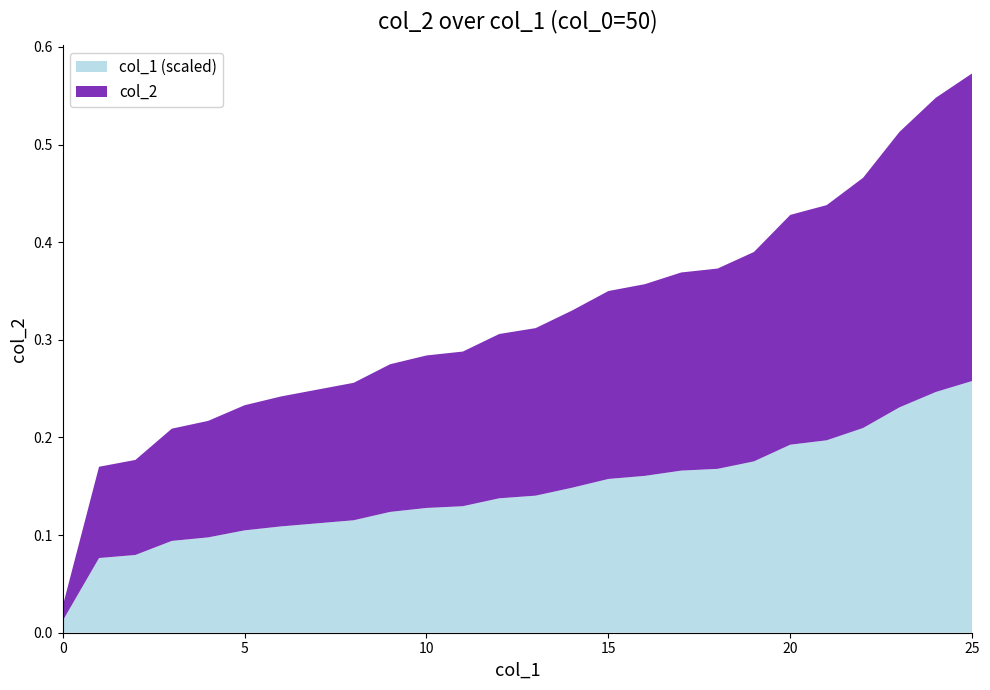

Reading right to left, what are all the values shown in this chart?

col_1: 25.0	24.0	23.0	22.0	21.0	20.0	19.0	18.0	17.0	16.0	15.0	14.0	13.0	12.0	11.0	10.0	9.0	8.0	7.0	6.0	5.0	4.0	3.0	2.0	1.0	0.0
col_2: 0.6	0.5	0.5	0.5	0.4	0.4	0.4	0.4	0.4	0.4	0.3	0.3	0.3	0.3	0.3	0.3	0.3	0.3	0.2	0.2	0.2	0.2	0.2	0.2	0.2	0.0